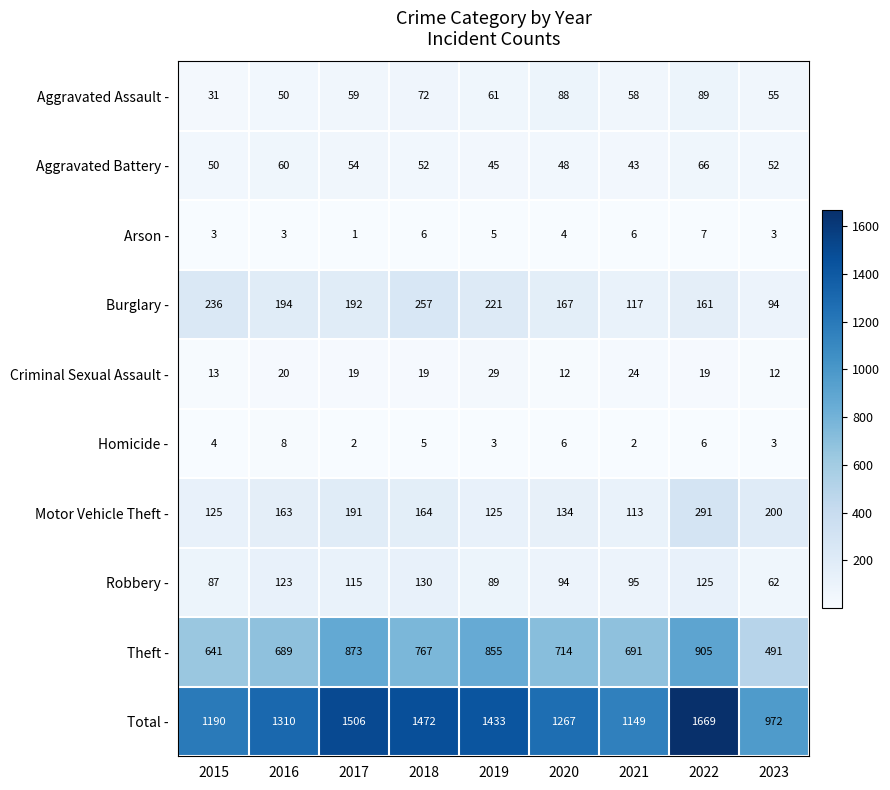

Which series has the largest total across all categories?

Total -